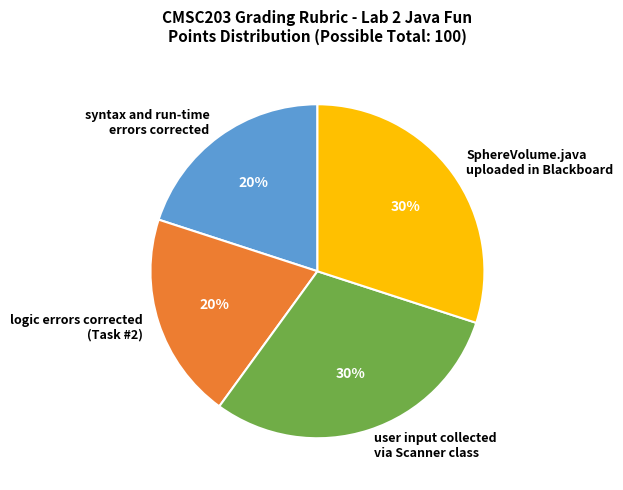

Is it true that syntax and run-time errors corrected is 20% of the pie?

True